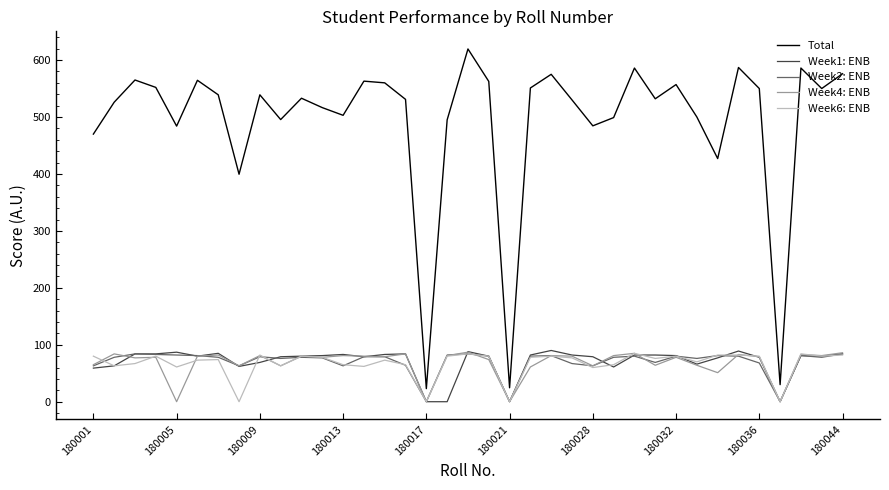

True or false: Week2: ENB and Total cross at least once.

False